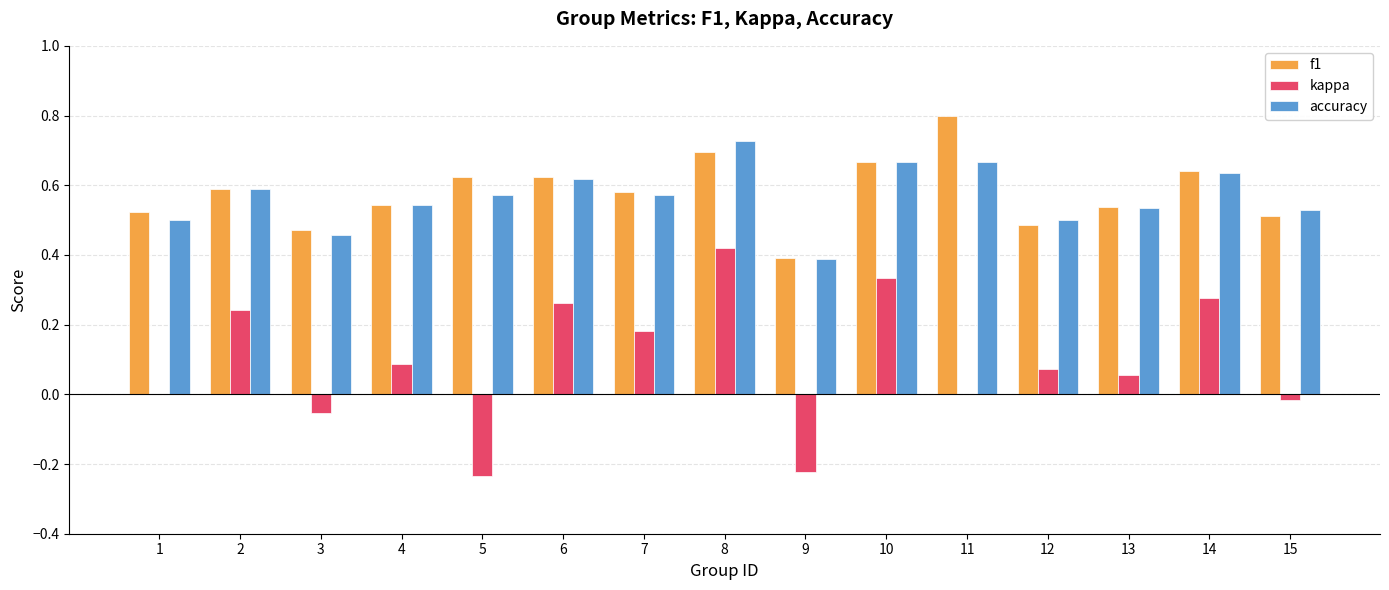

What is the greatest value displayed?

0.8